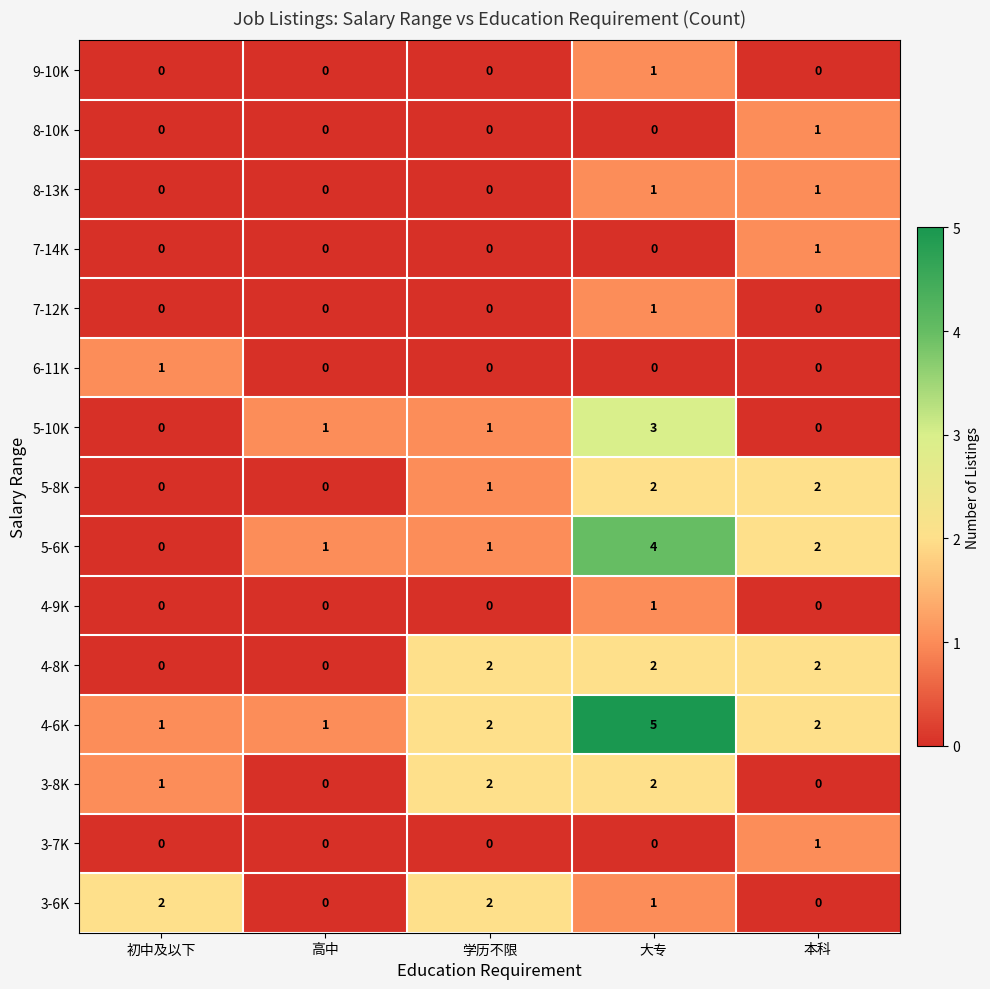

Is it true that 4-9K equals 1 at 大专?

True